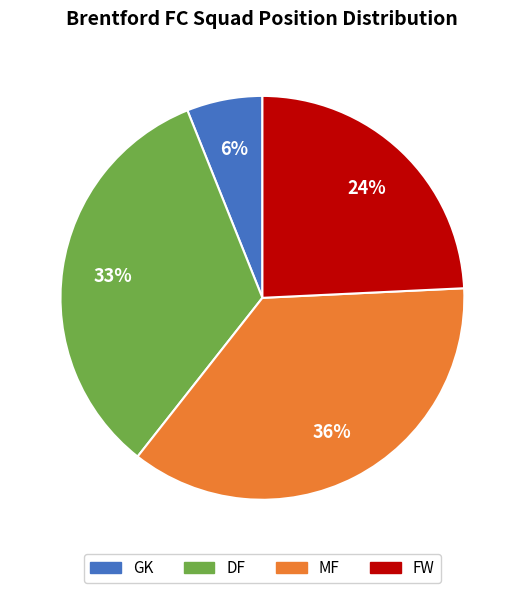

Count the number of slices in the pie.

4